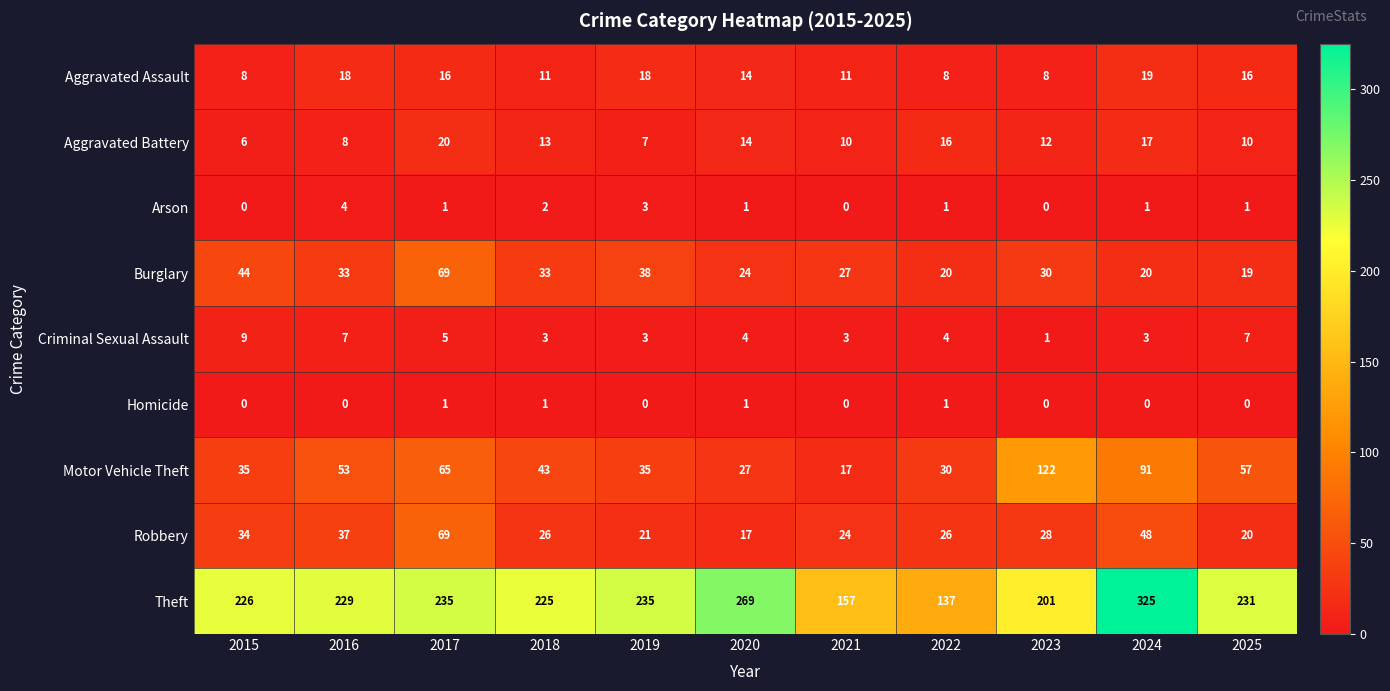

Which series has the largest range (max minus min)?

Theft